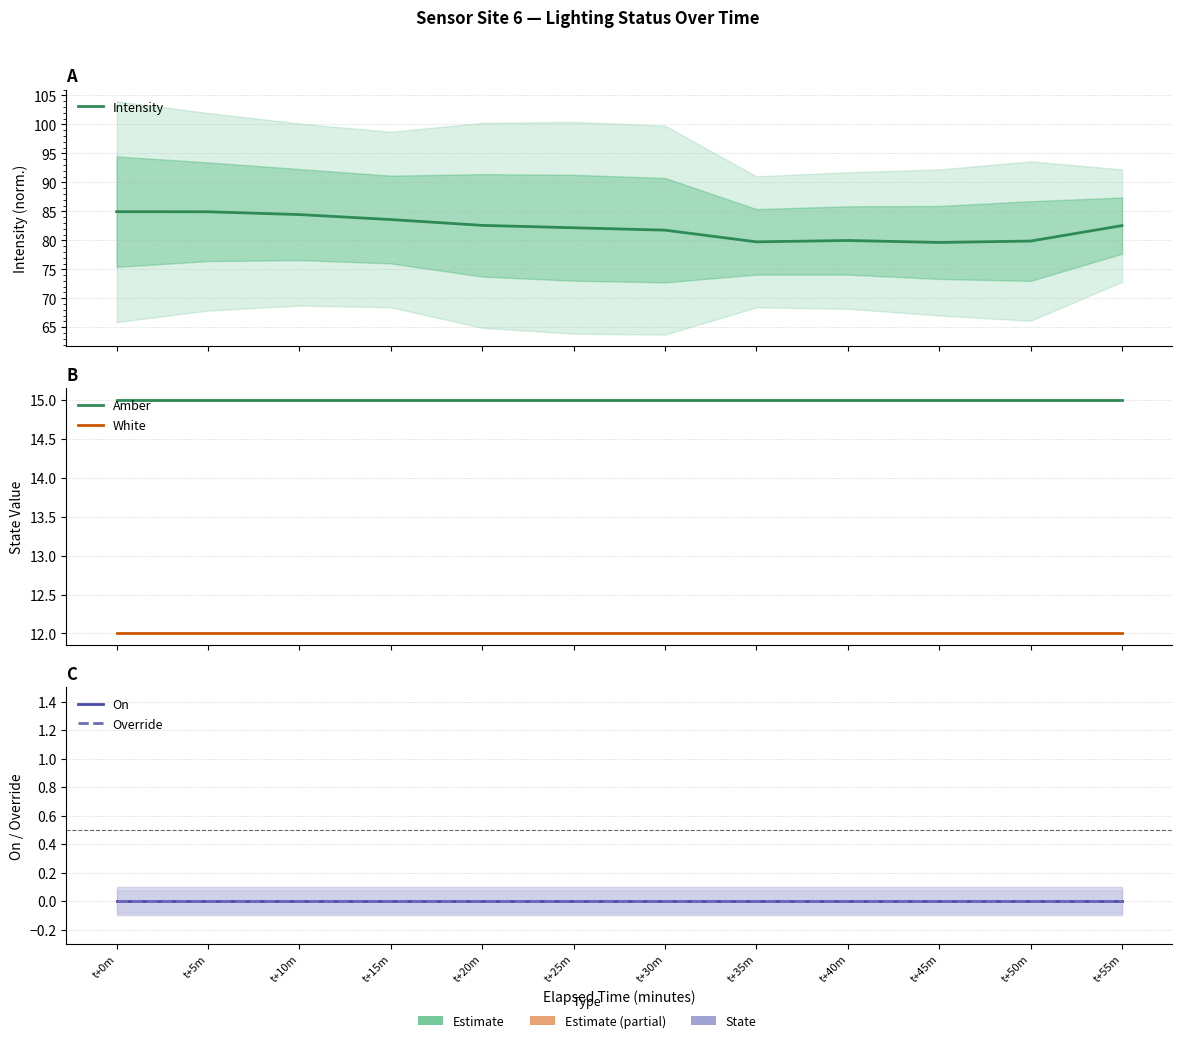

Which label corresponds to the smallest value in the chart?

t+0m